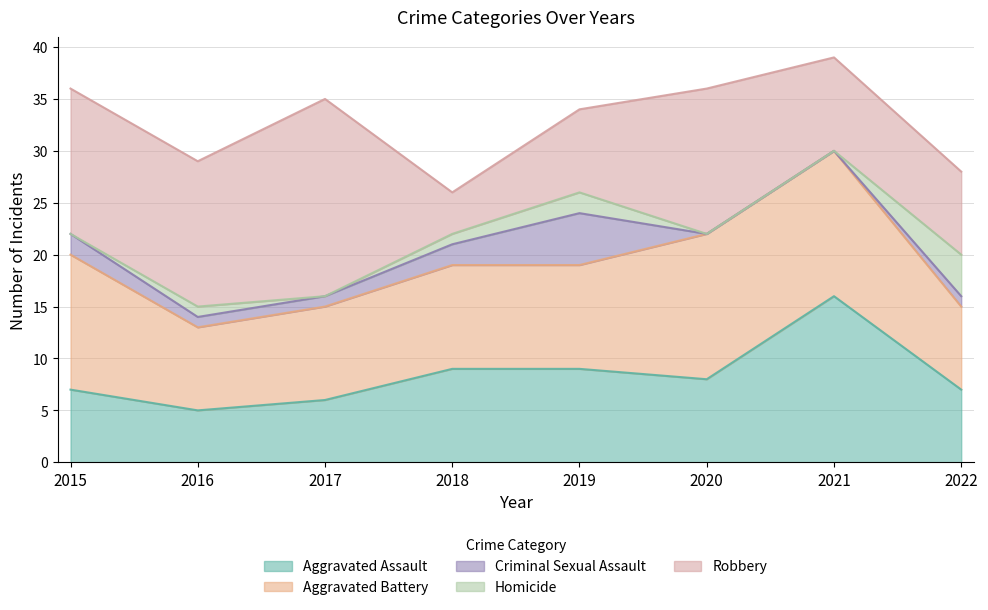

At how many categories does at least one series exceed 13?

5